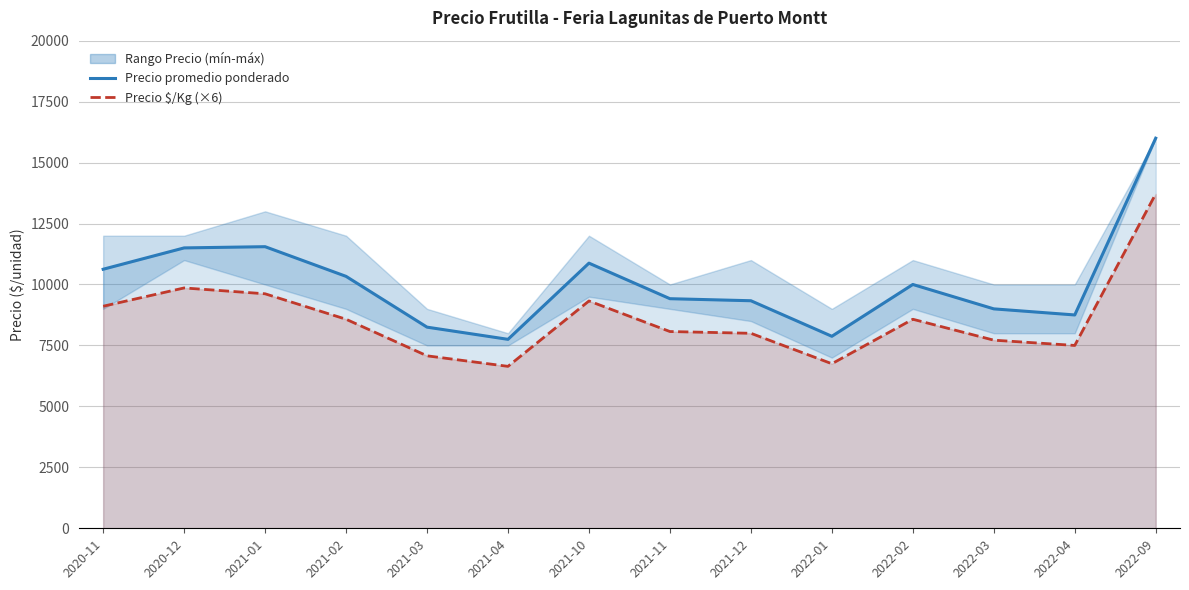

The Precio promedio ponderado series shows 24291 at 2022-09. True or false?

False